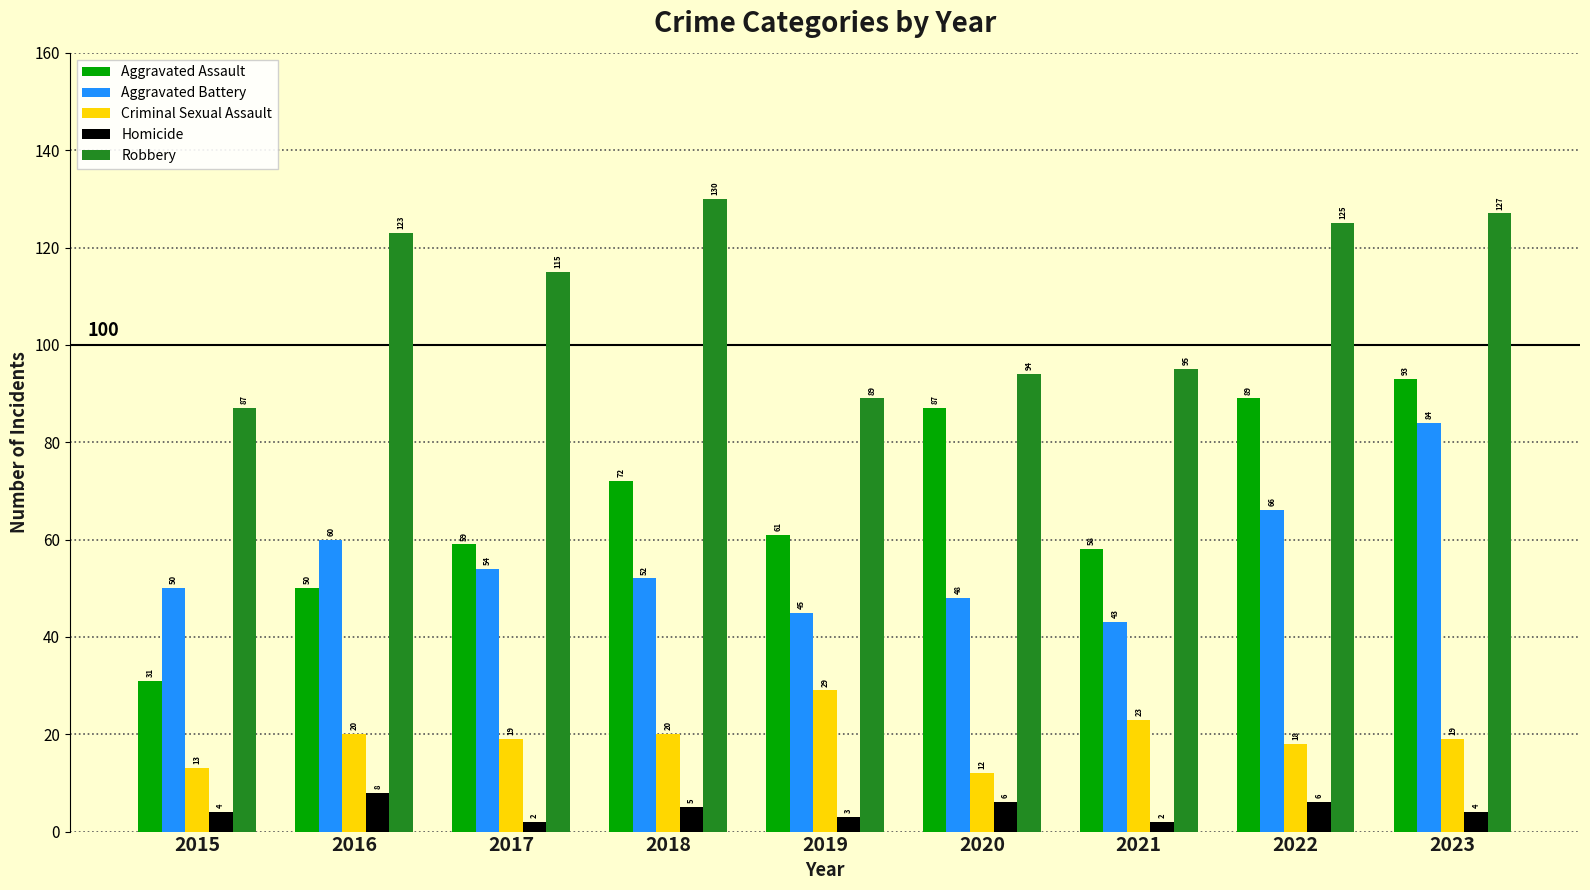

How many bars are there in each group?

5